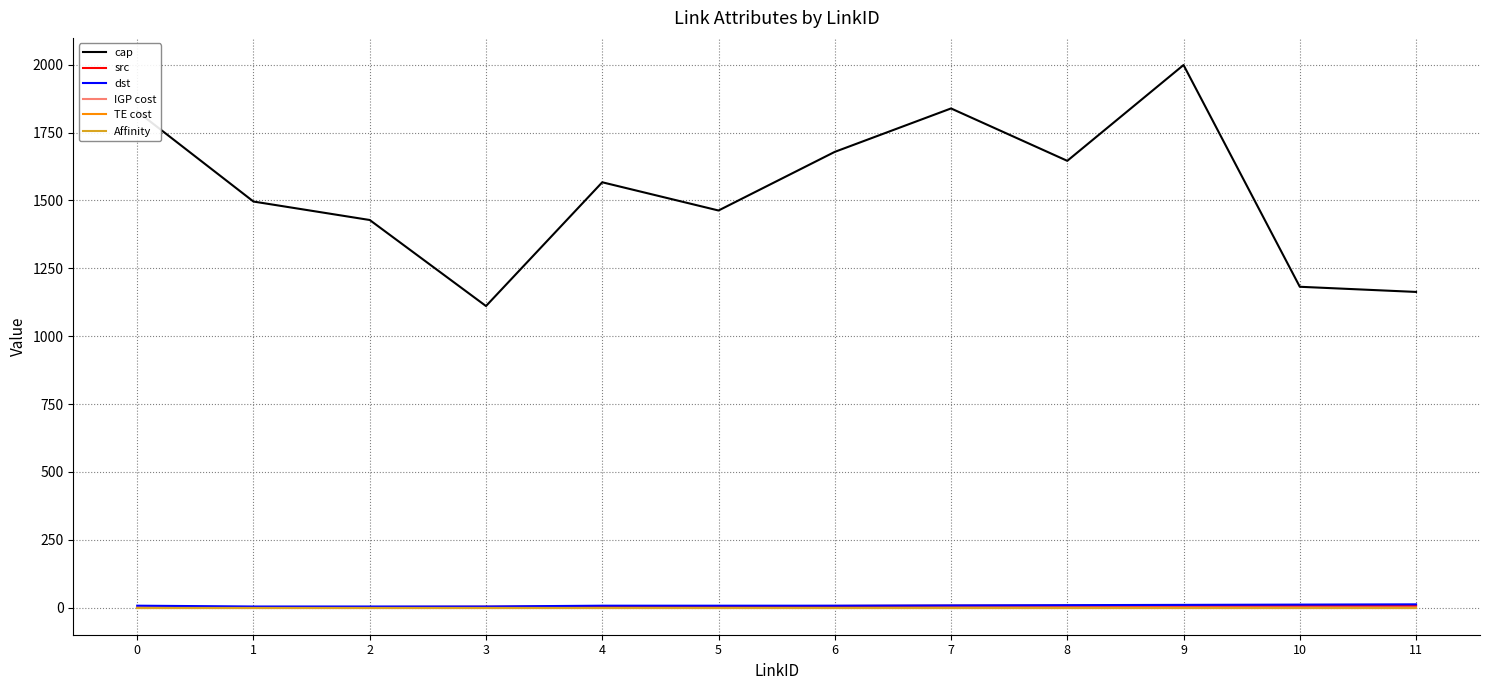

True or false: dst and cap intersect in this chart.

False